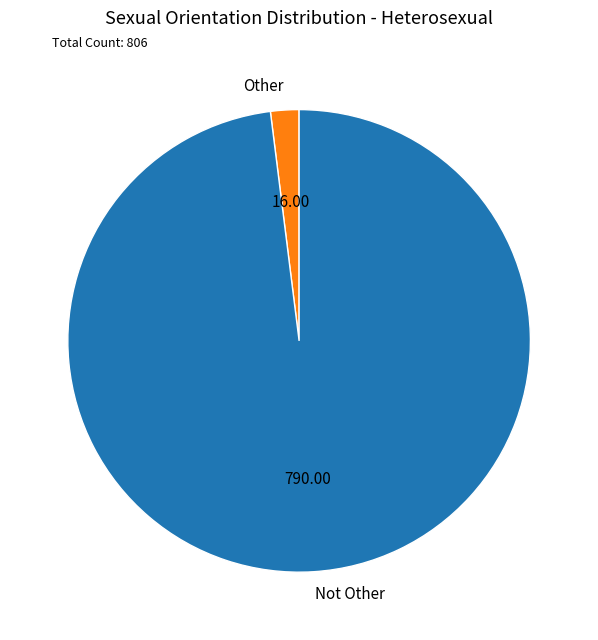

Which slice is the smallest?

Other